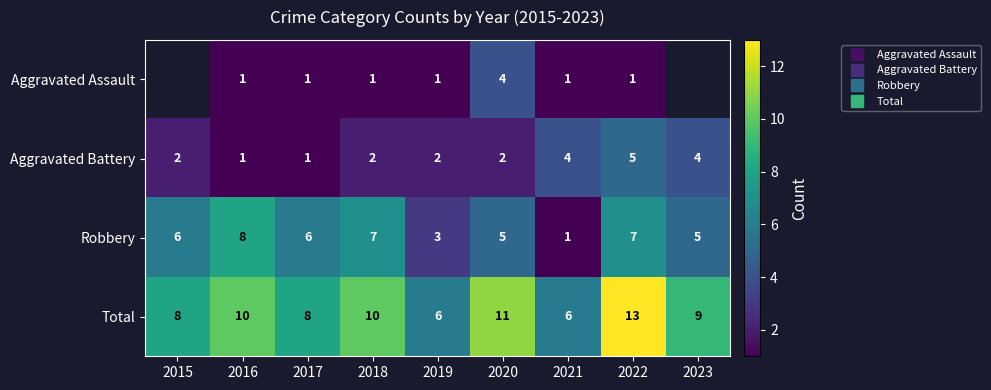

Where does the Robbery series first go above 6?

2016